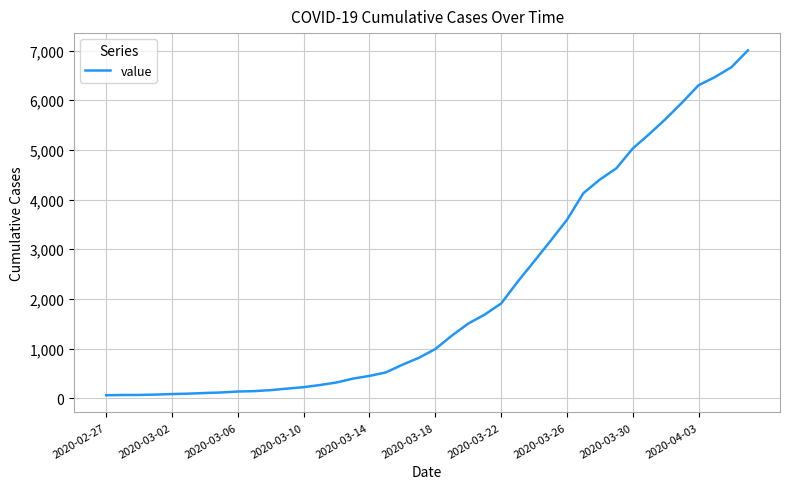

How many lines are shown in the chart?

1